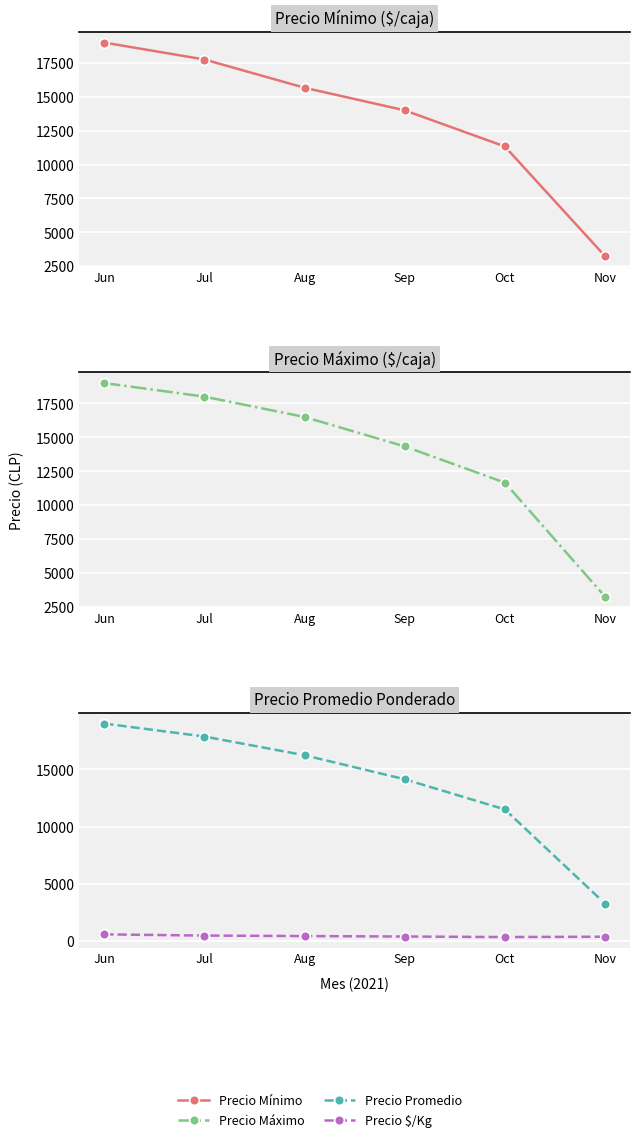

What is the lowest value of the Precio $/Kg series?

350.0